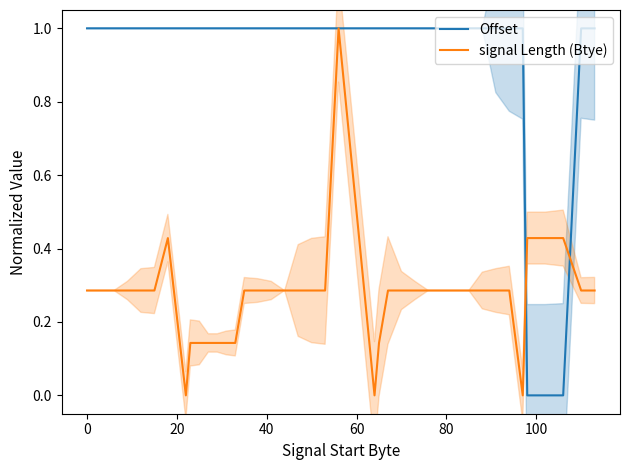

What is the maximum value for Offset?

1.0